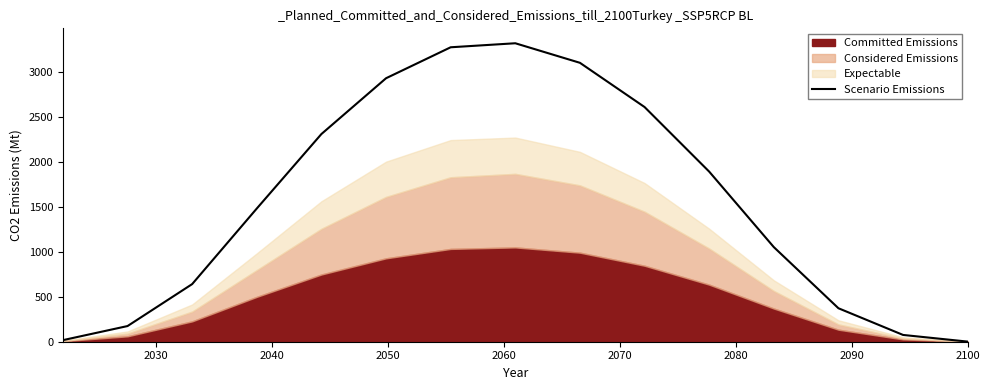

What is the highest value of the Scenario Emissions series?

3316.5